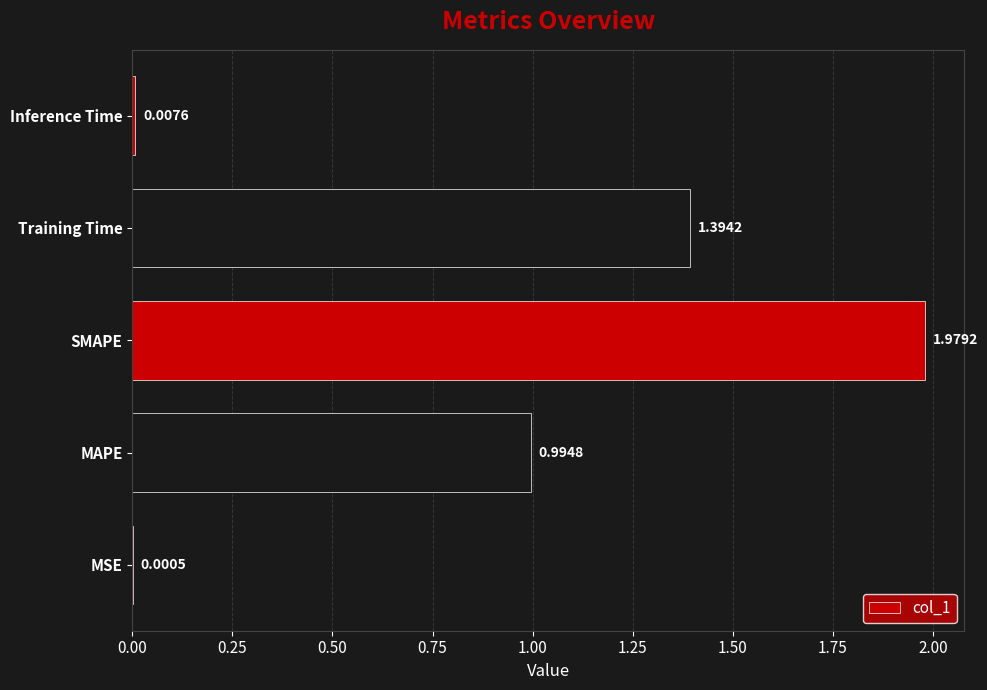

Where is the data nearest to the value 0?

MSE